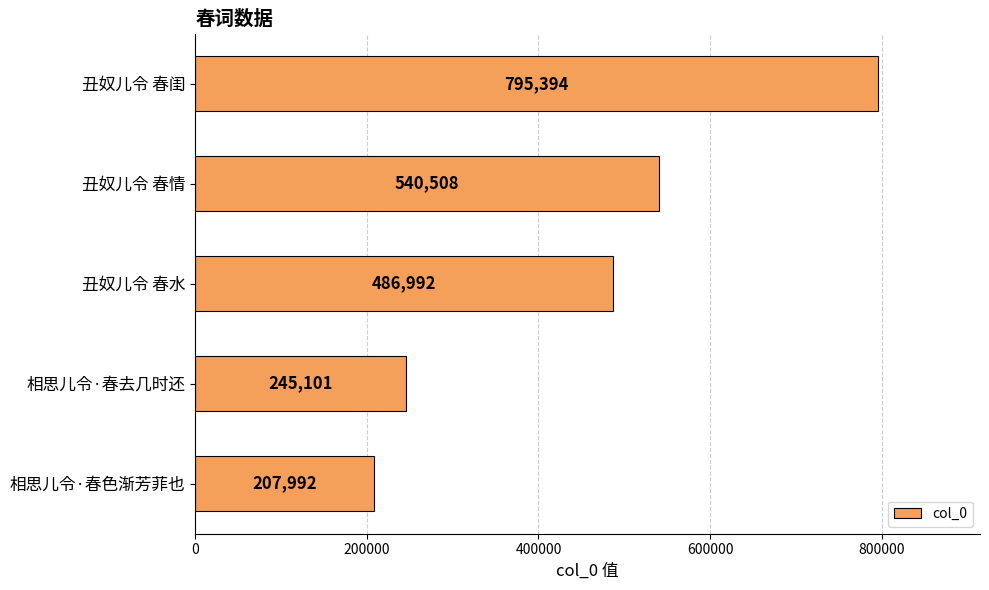

What is the average value?

455197